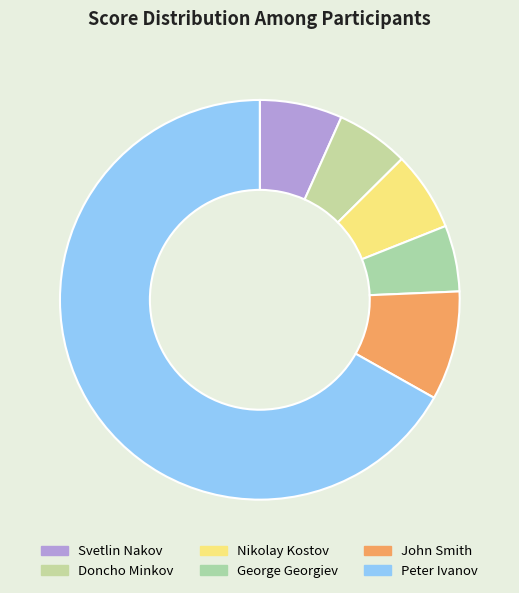

What is the ratio of the value at Nikolay Kostov to the value at Peter Ivanov?

0.1